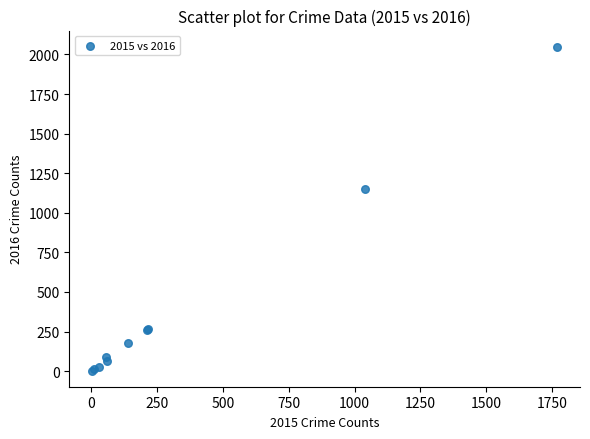

What Y value in the scatter plot is closest to 1026?

1151